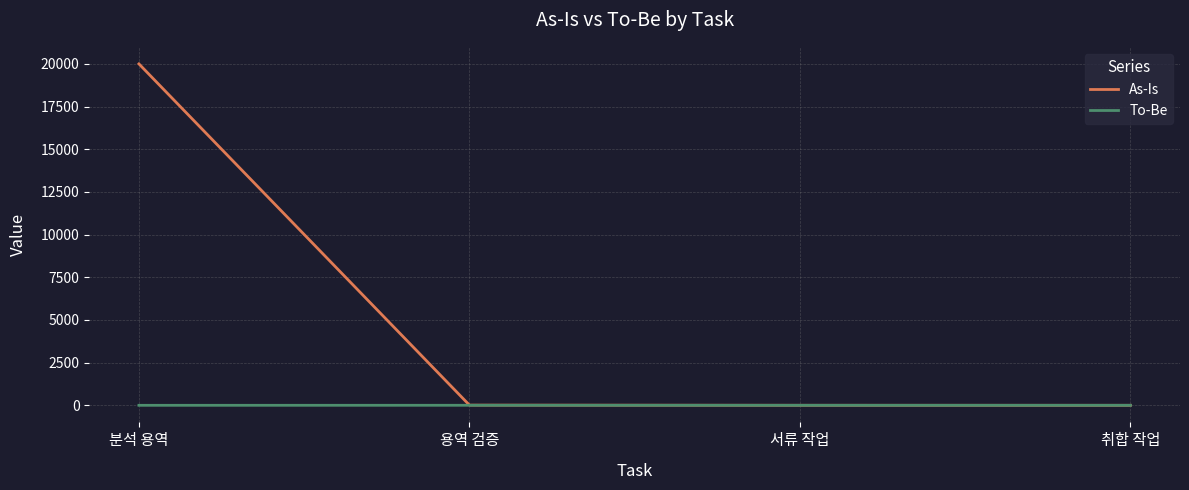

True or false: To-Be has more than 2 points higher than both neighbors.

False